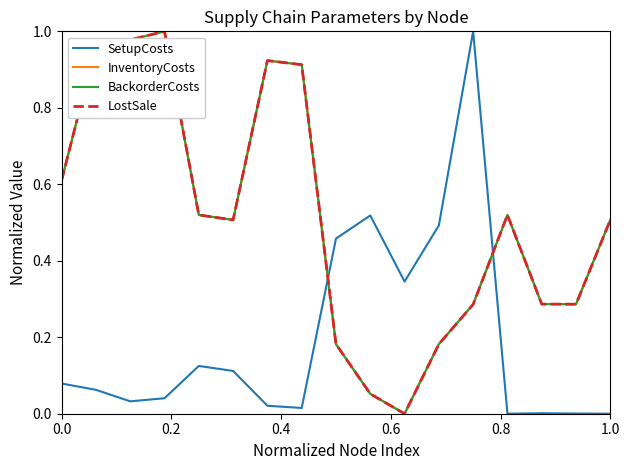

What is the average value of the InventoryCosts series?

0.5